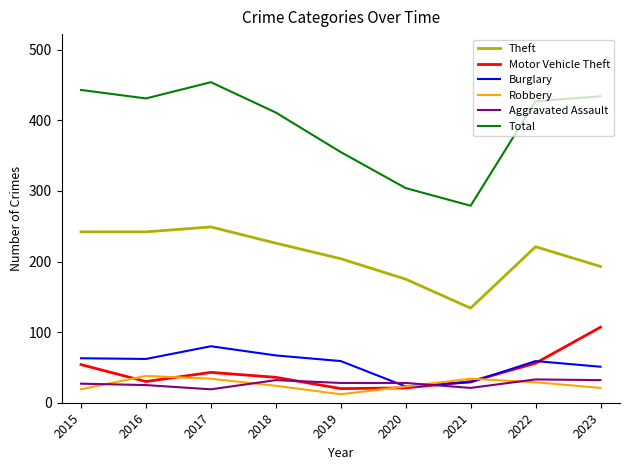

True or false: Total has more than 0 interior local peaks.

True